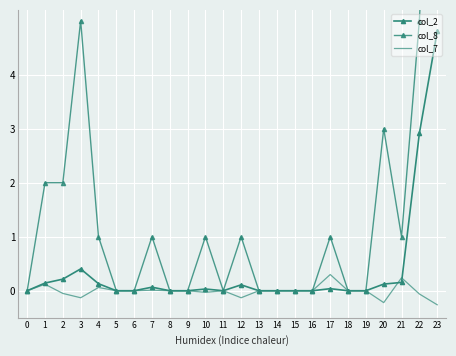

Reading left to right, list all the values displayed in this chart.

col_2: 0.0	0.1	0.2	0.4	0.1	0.0	0.0	0.1	0.0	0.0	0.0	0.0	0.1	0.0	0.0	0.0	0.0	0.0	0.0	0.0	0.1	0.2	2.9	4.8
col_8: 0.0	2.0	2.0	5.0	1.0	0.0	0.0	1.0	0.0	0.0	1.0	0.0	1.0	0.0	0.0	0.0	0.0	1.0	0.0	0.0	3.0	1.0	5.0	12.0
col_7: 0.0	0.1	-0.1	-0.1	0.1	0.0	0.0	0.0	0.0	0.0	-0.0	0.0	-0.1	0.0	0.0	0.0	0.0	0.3	0.0	0.0	-0.2	0.2	-0.1	-0.3